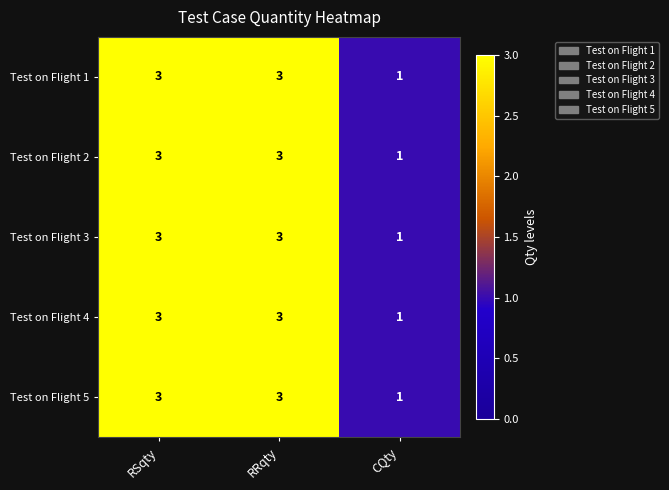

Read the Test on Flight 4 value at RRqty.

3